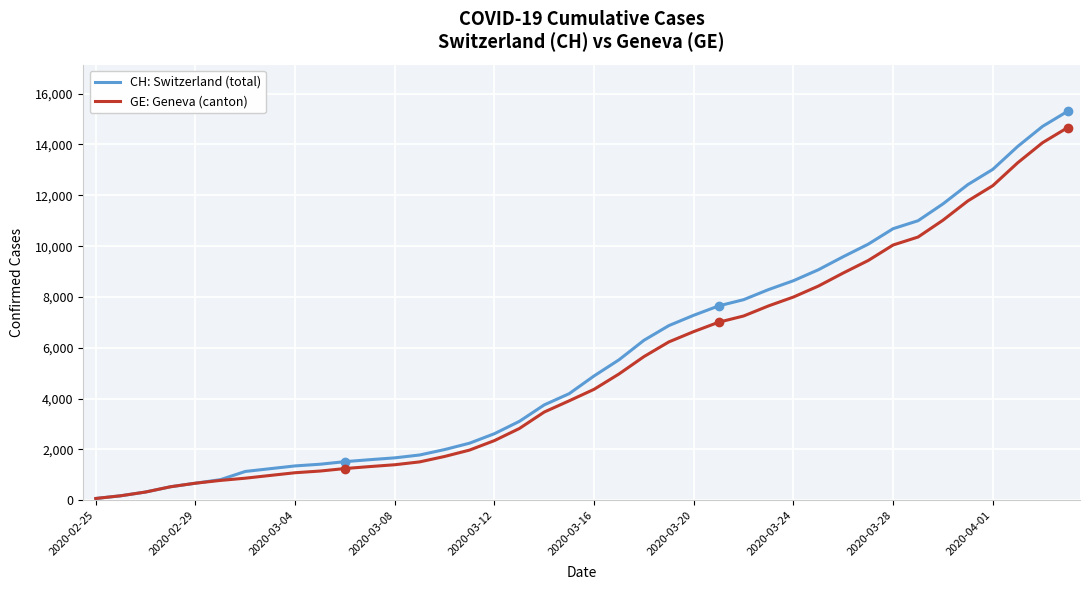

Which series has the largest total across all categories?

CH: Switzerland (total)